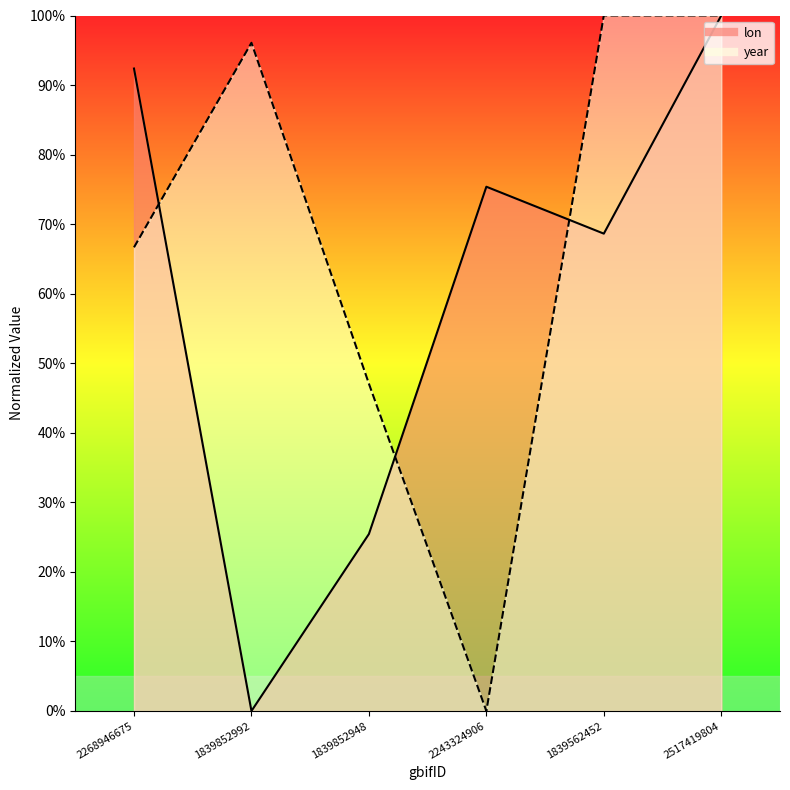

Is it true that year equals 148.5 at 1839852992?

False